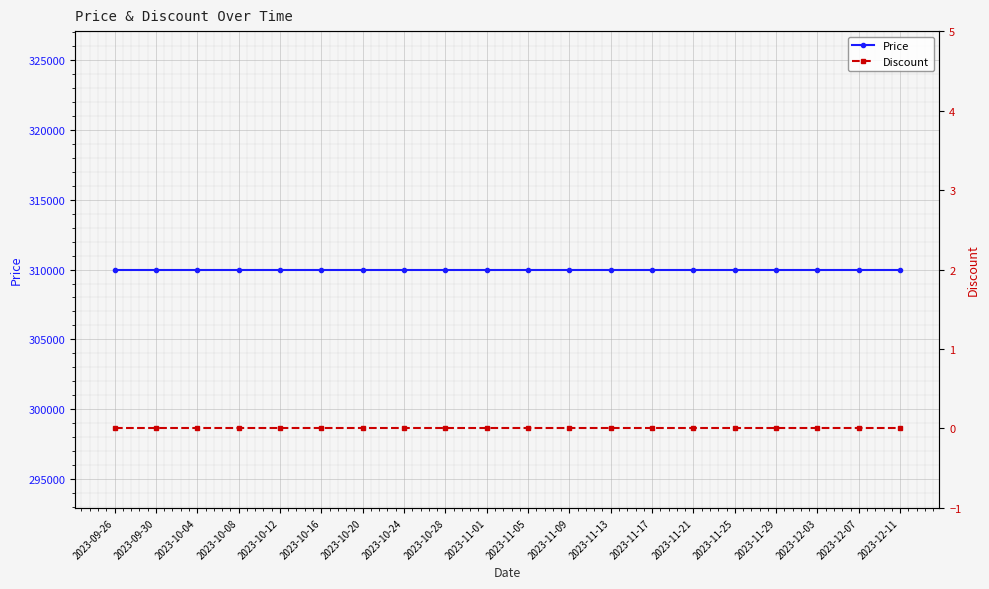

True or false: Price and Discount cross at least once.

False